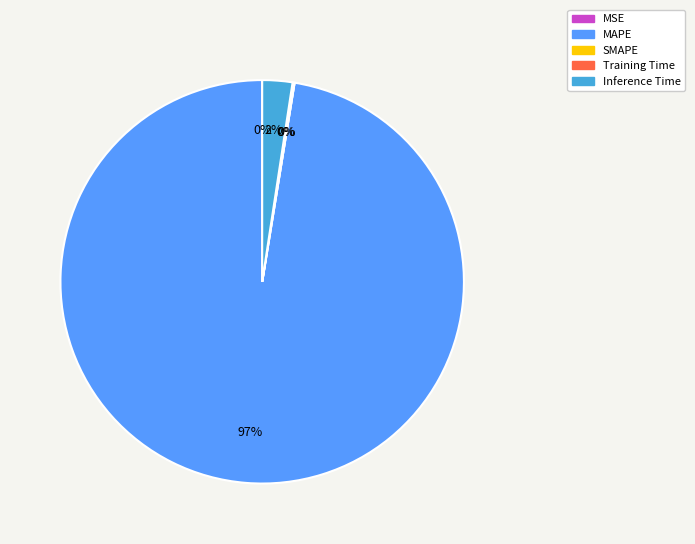

The Inference Time slice represents 2% of the pie. True or false?

True